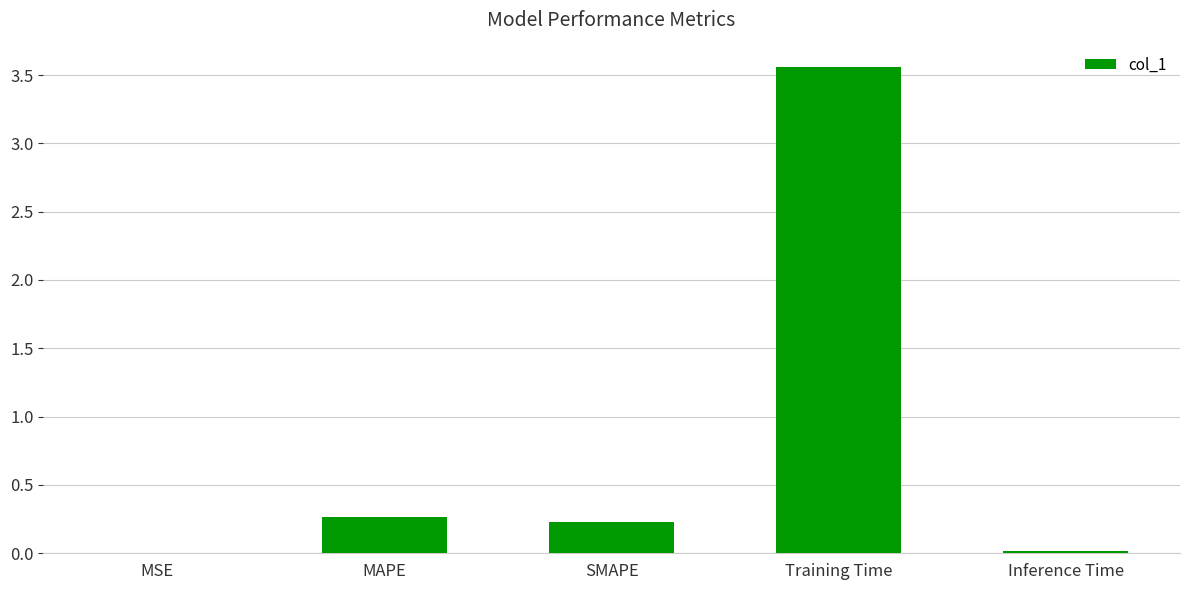

Which category has the highest value across all series?

Training Time